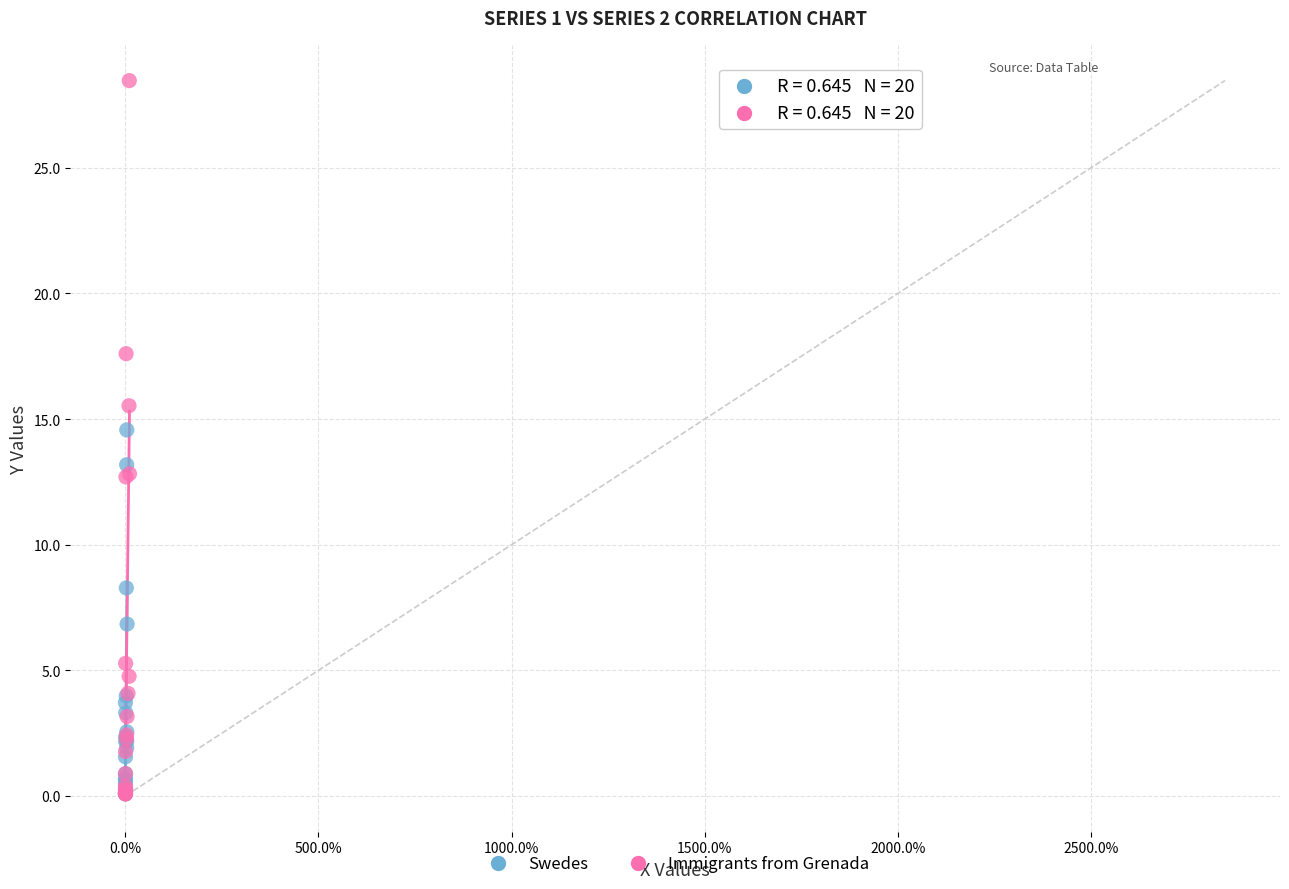

Which series has the widest spread of Y values?

Immigrants from Grenada